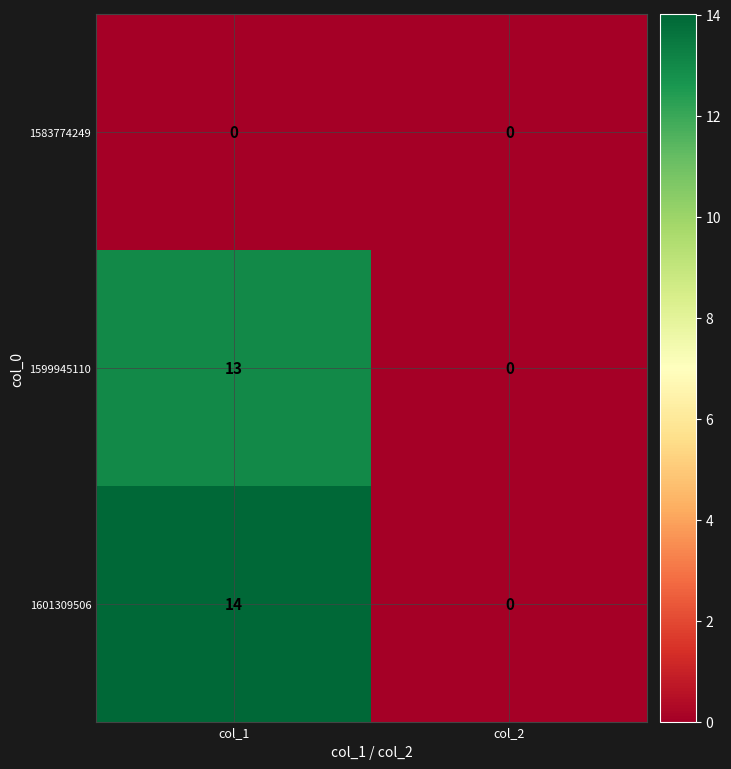

Rank the series by their maximum value, from highest to lowest.

1601309506, 1599945110, 1583774249